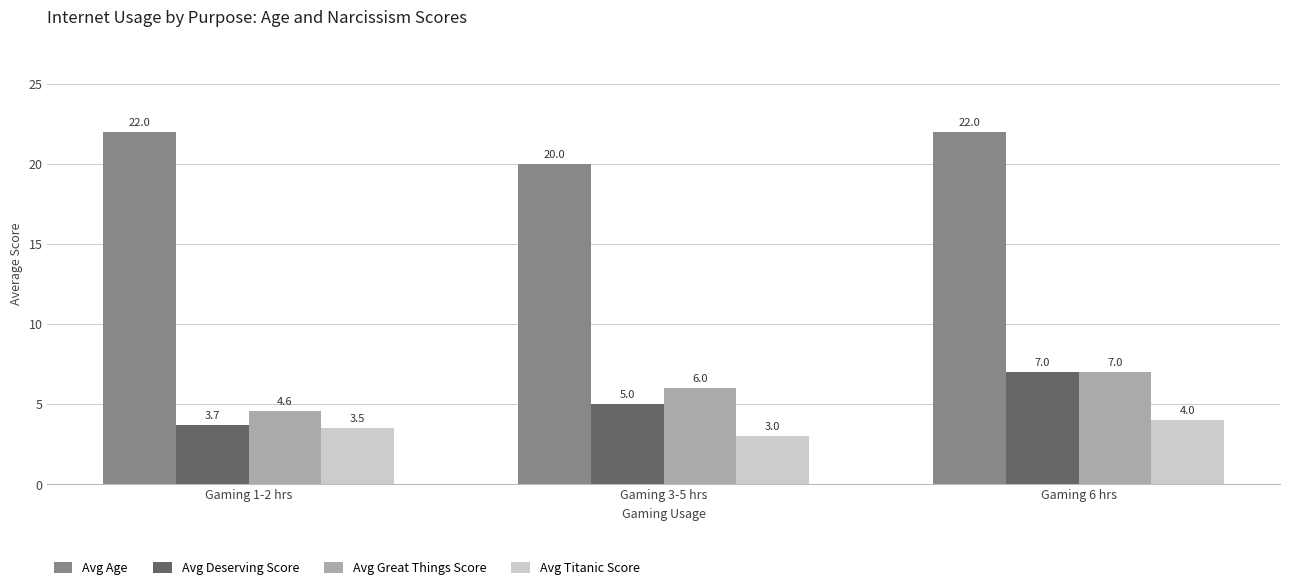

How many data points does each series have?

3